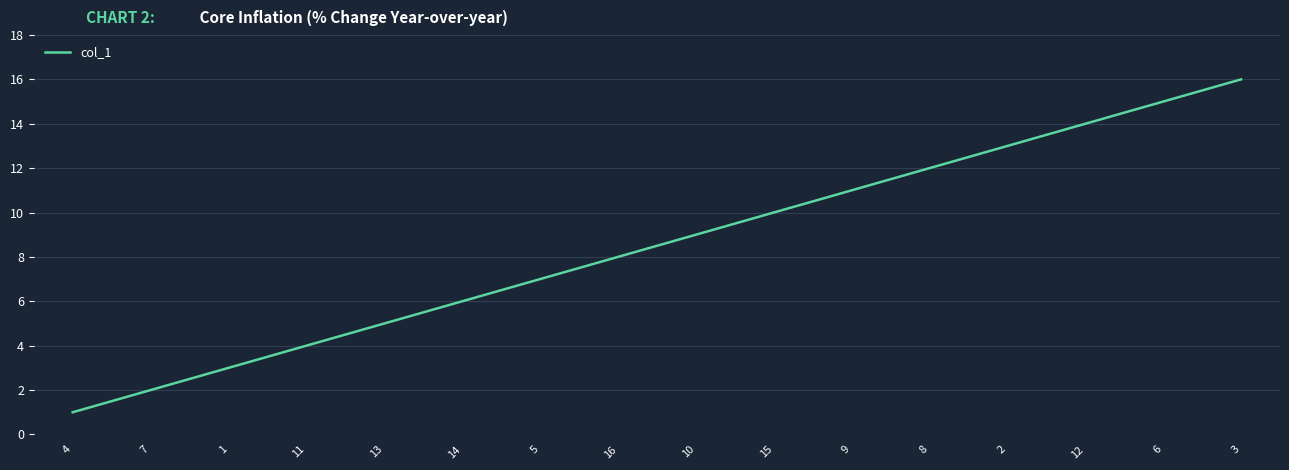

What is the change in value from 9 to 3?

+5